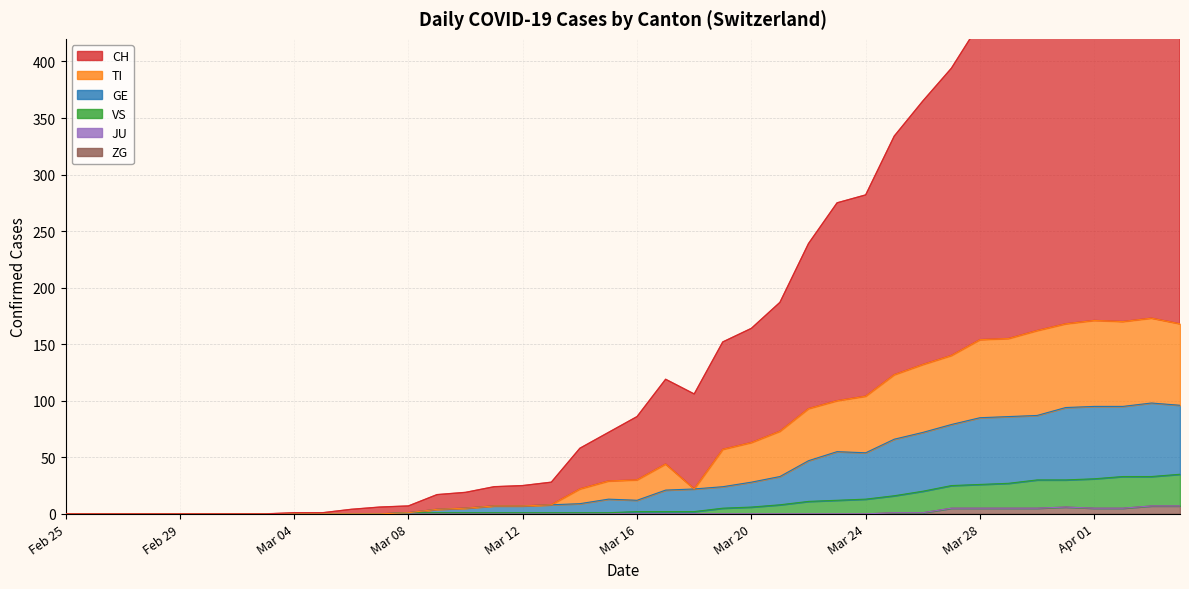

At how many categories does at least one series exceed 531?

4